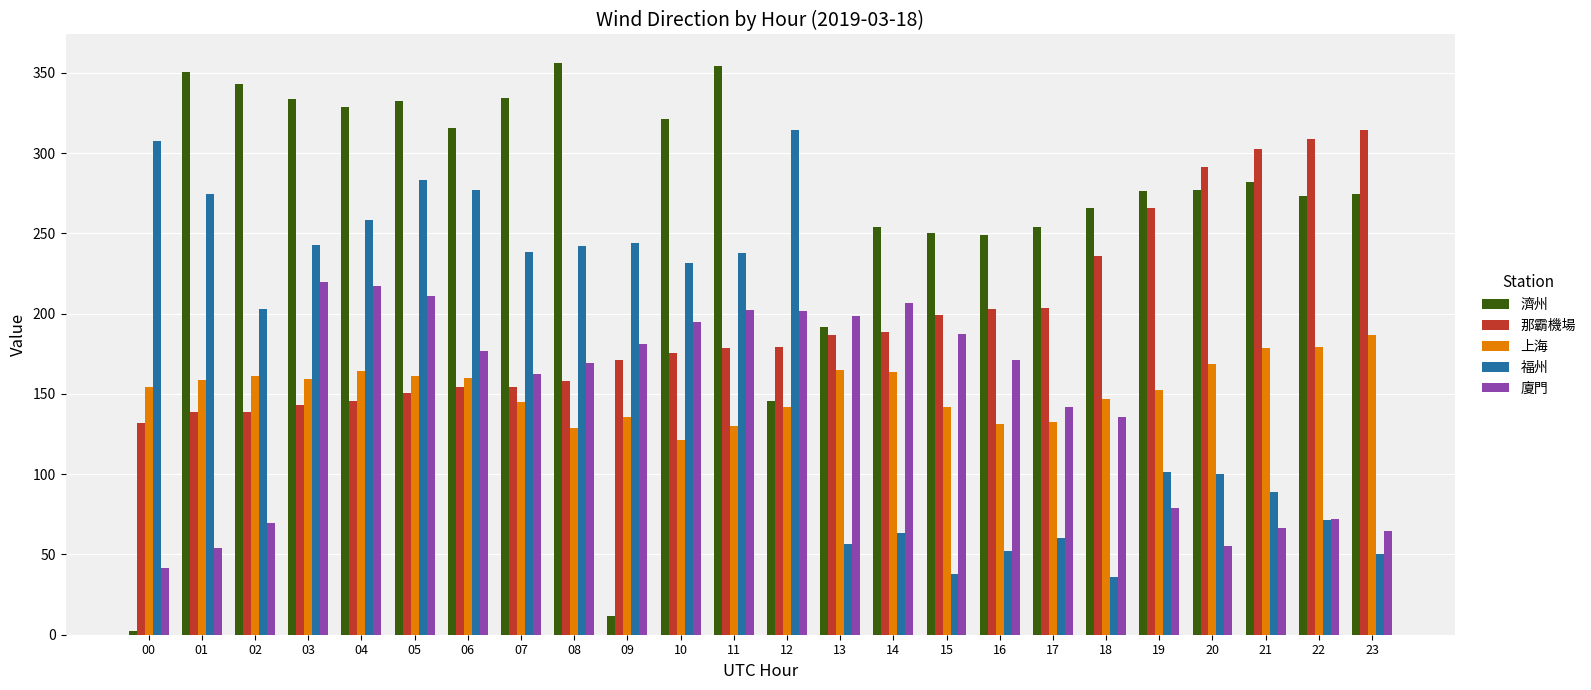

What is the difference between the highest and lowest values at 12?

172.8